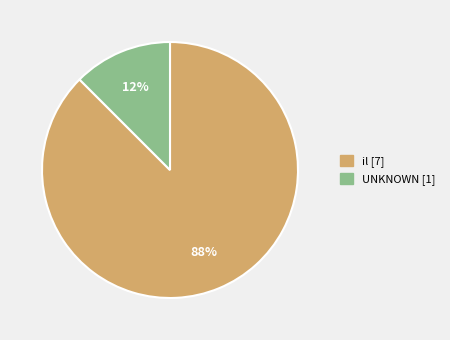

What is the smallest slice in the pie chart?

UNKNOWN